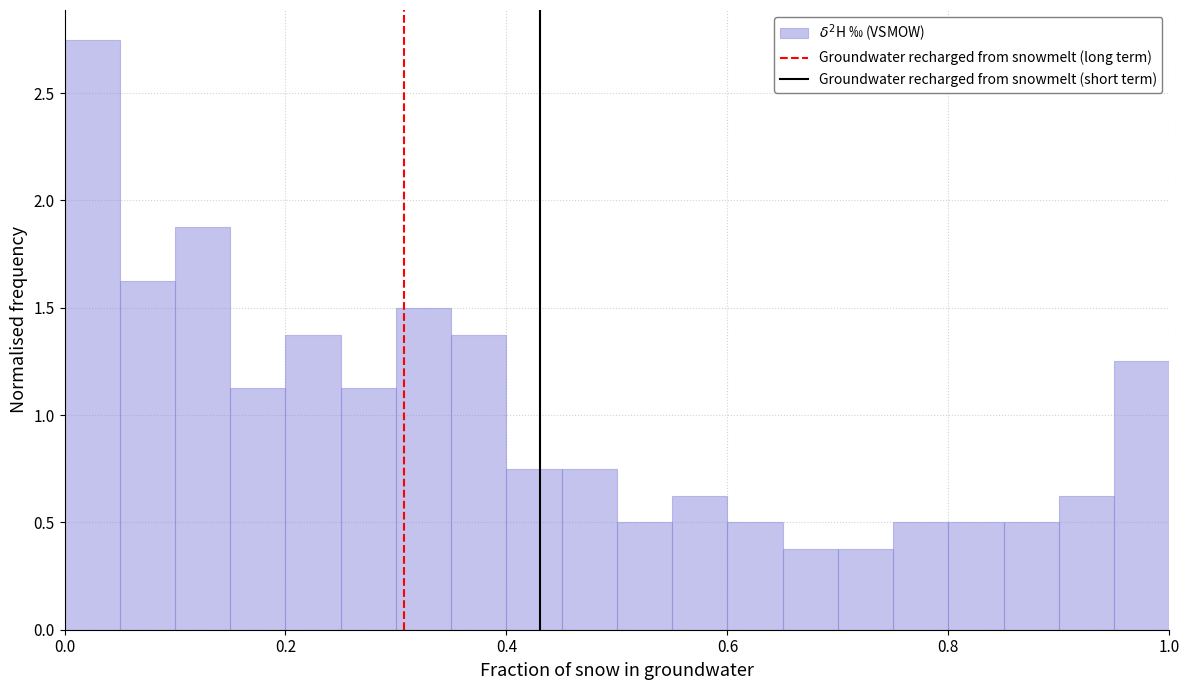

Around what value on the x-axis is the tallest bar? Give the approximate position of its centre, as read against the axis.

0.02